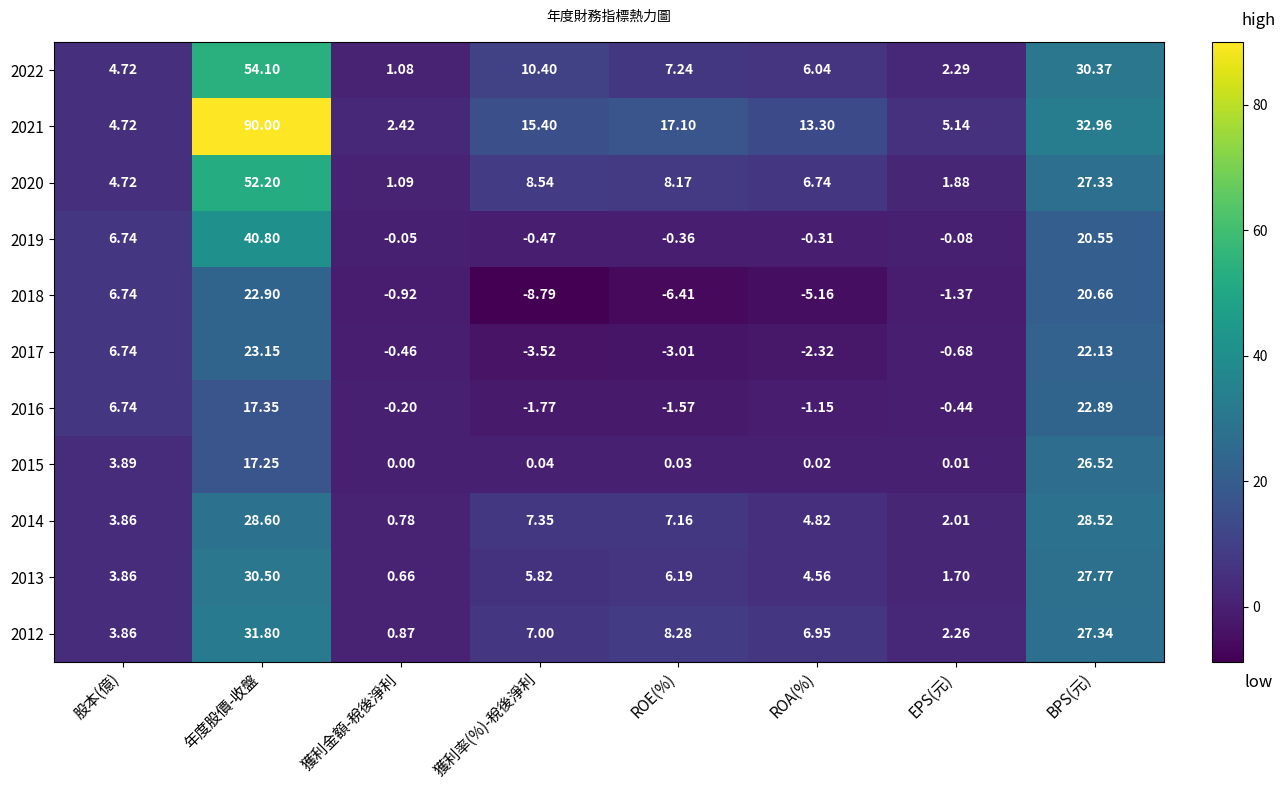

Is the value of 2015 at EPS(元) greater than the value of 2014 at ROE(%)?

No